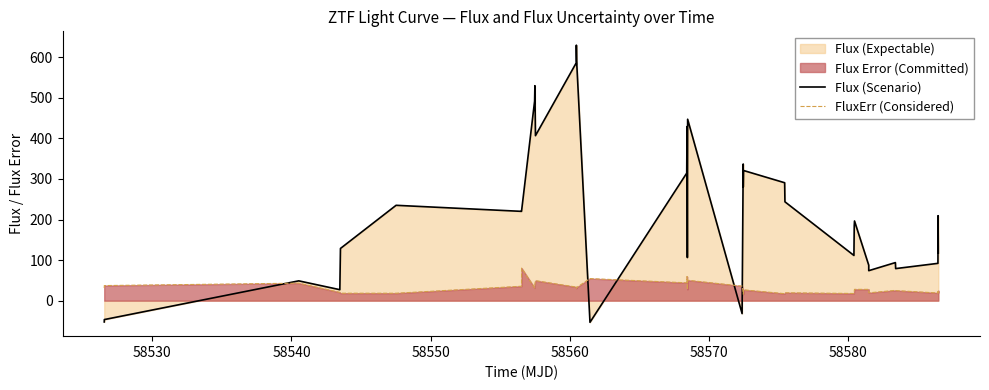

Which series has the largest range (max minus min)?

Flux (Scenario)